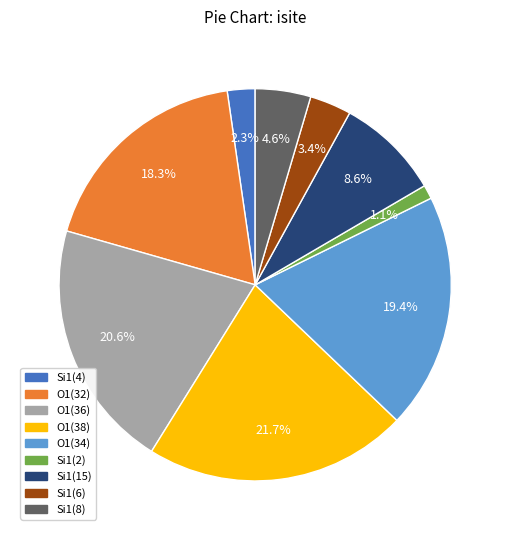

Is there any slice that represents more than half of the pie?

No